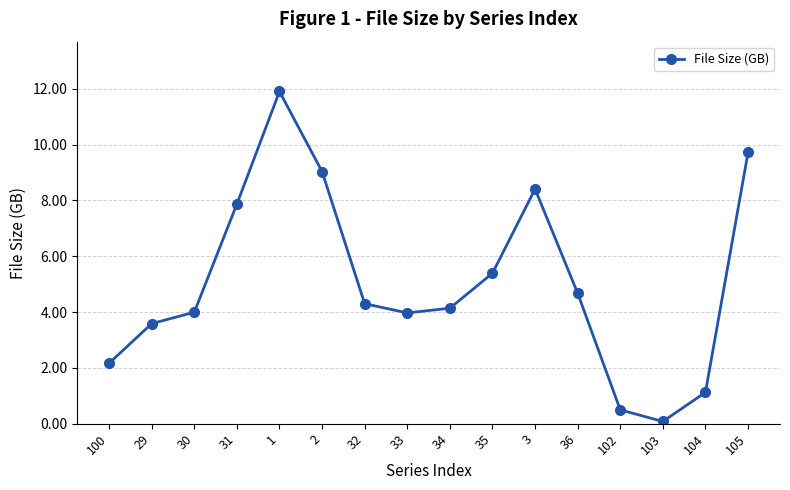

Which has a higher value, 104 or 36?

36